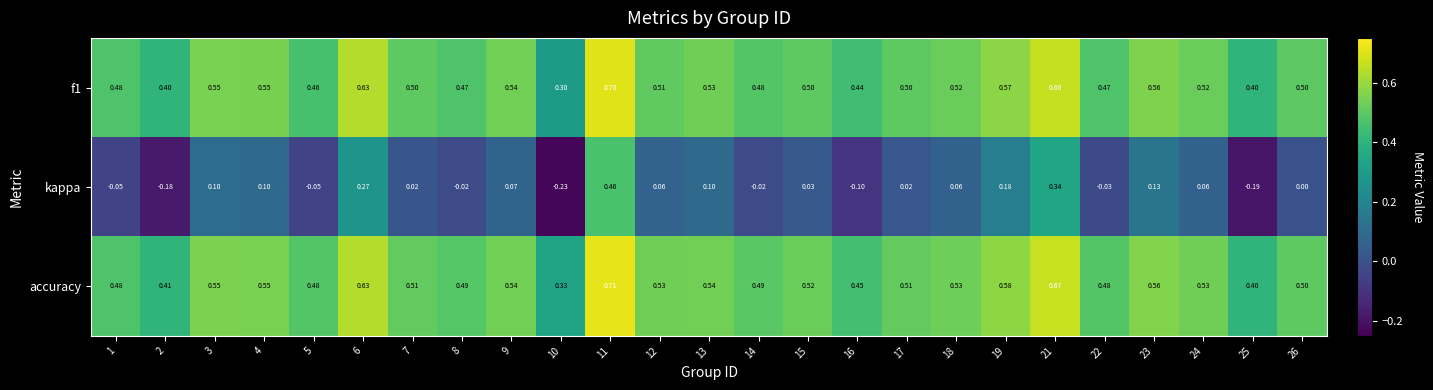

Which series has the largest total across all categories?

accuracy